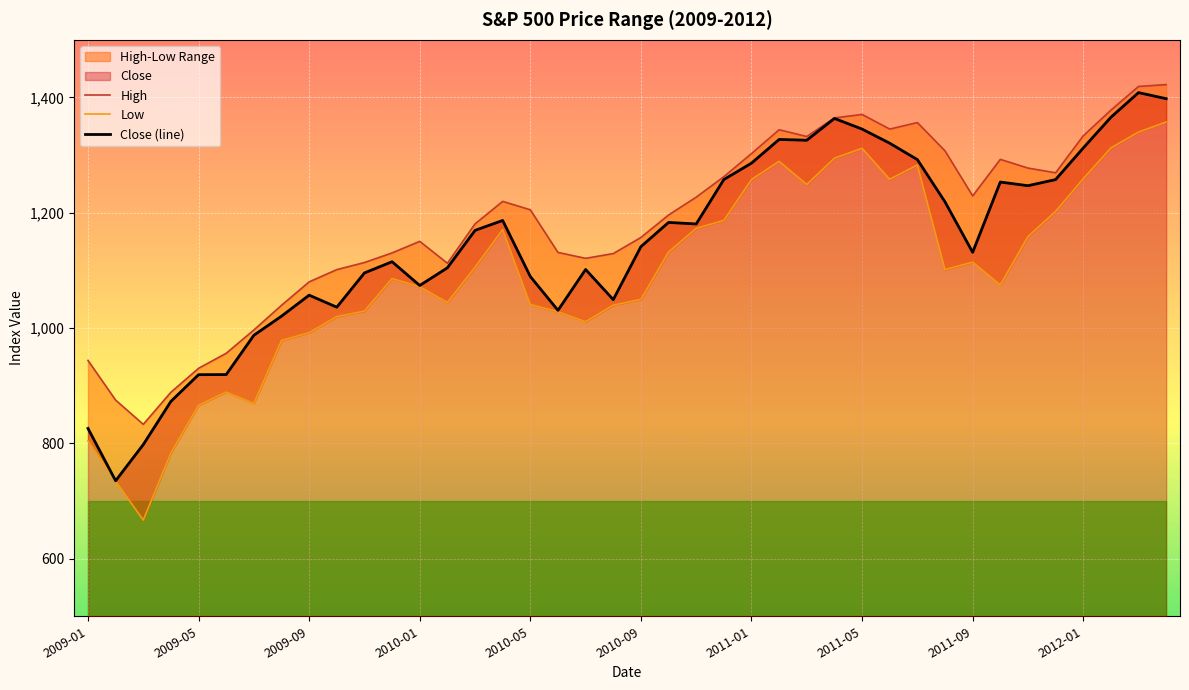

The value of Close (line) at 11 is 1115.1. True or false?

True